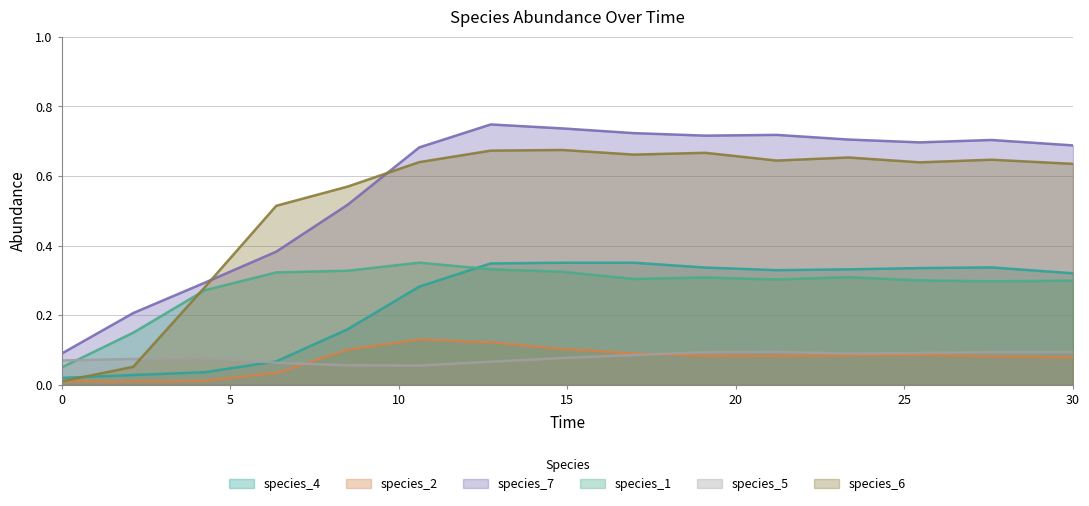

What is the value of the species_1 point at the 12th from the left?

0.3